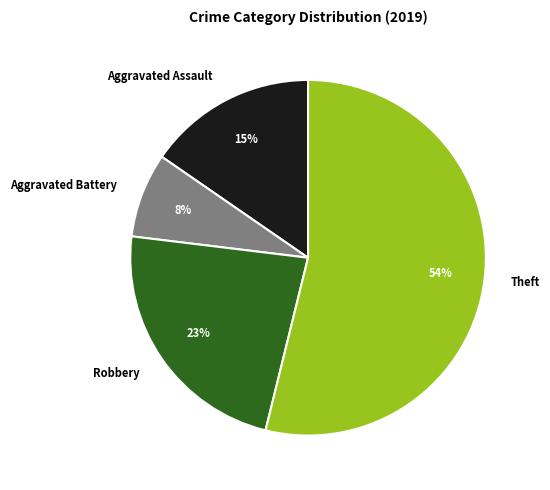

Do Robbery and Theft together represent more than half of the pie?

Yes